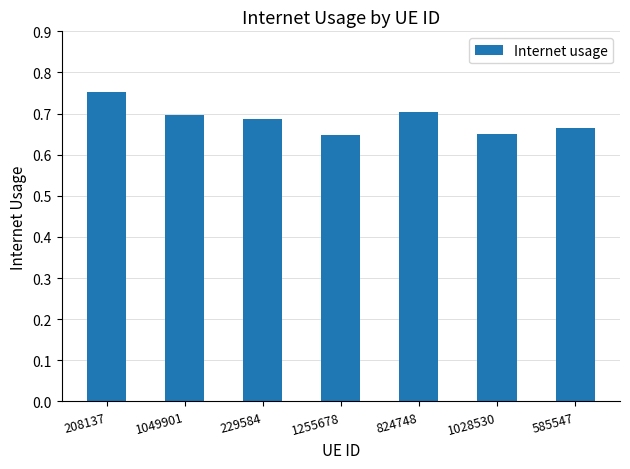

What position from the right is 585547?

1